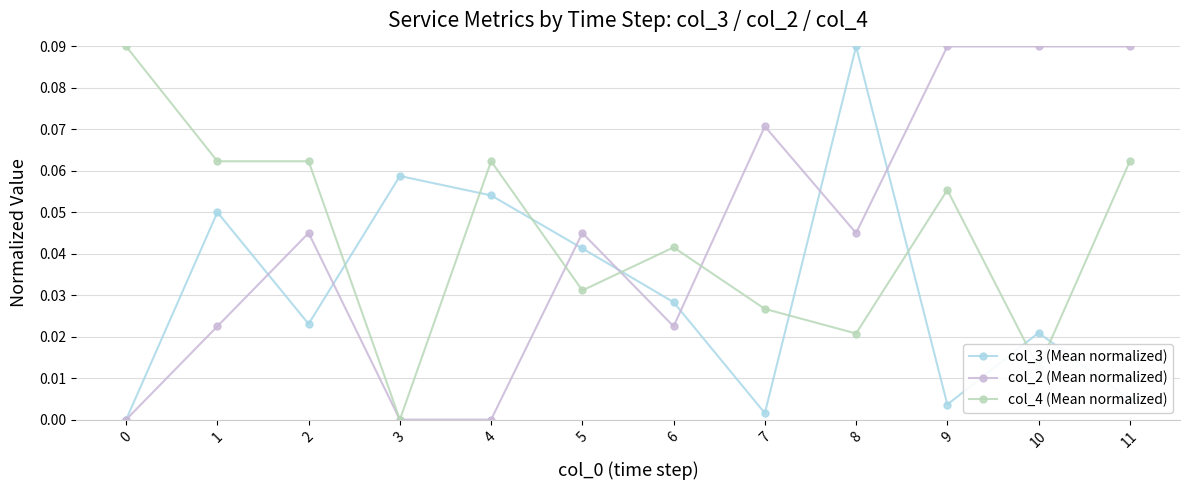

At which category does col_3 (Mean normalized) reach its first local peak?

1